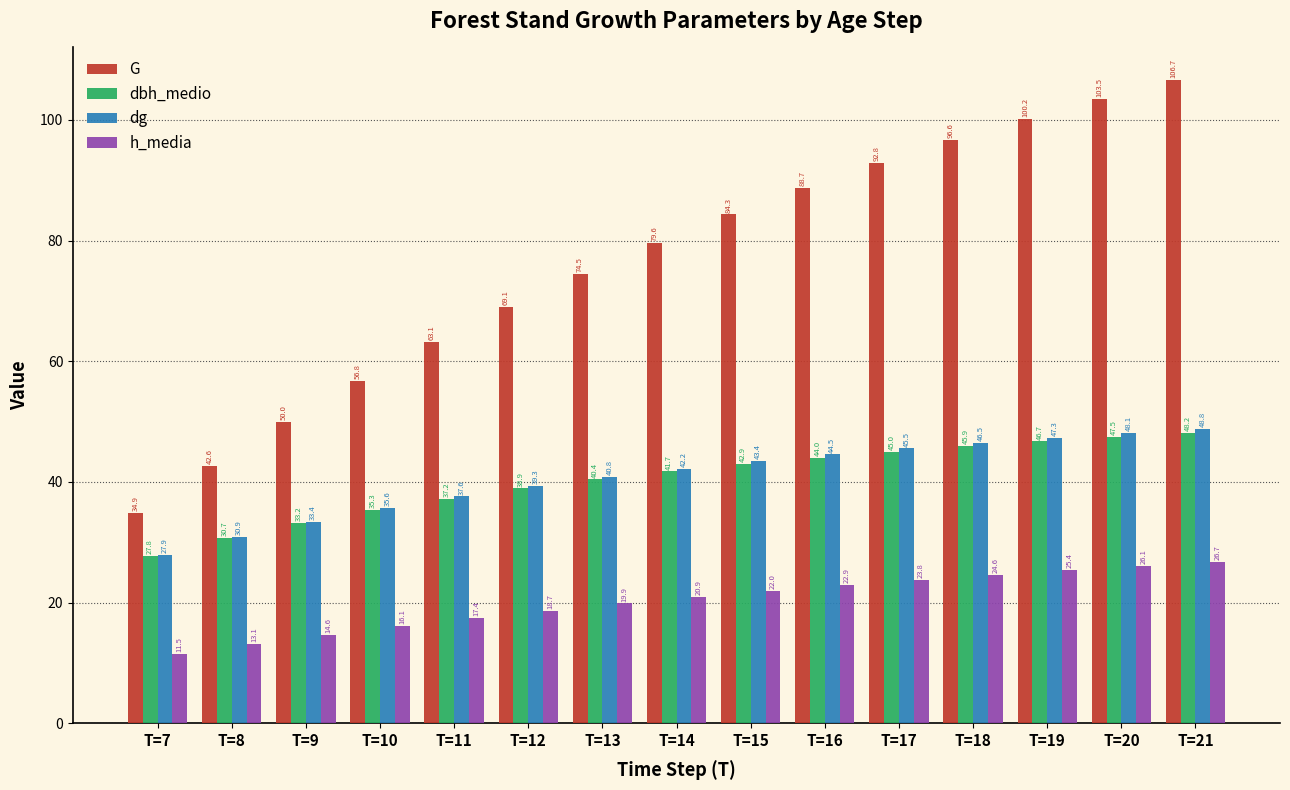

At which category is the sum across all series the highest?

T=21